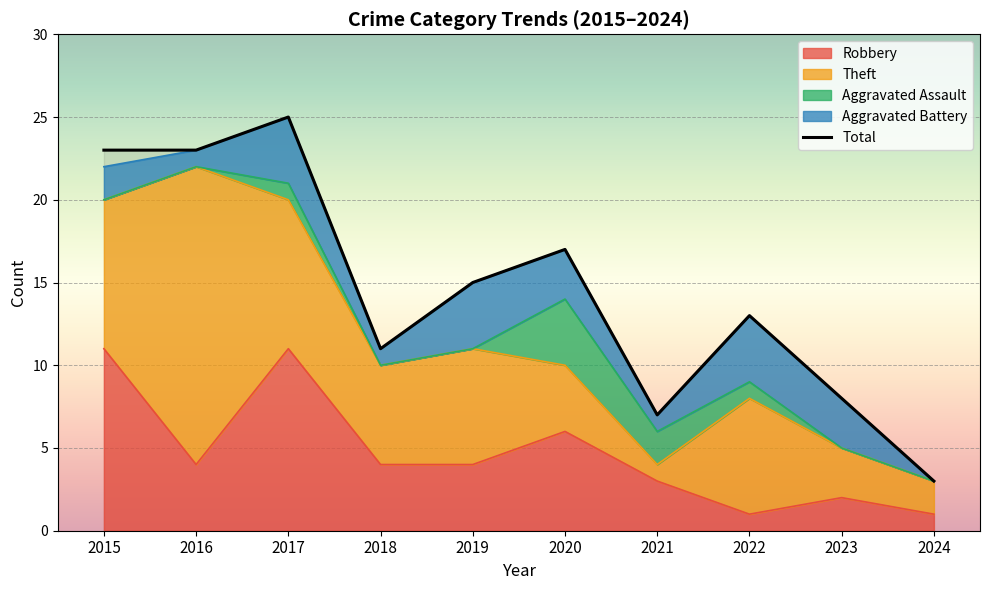

Reading right to left, list all the values displayed in this chart.

Robbery: 2024=1	2023=2	2022=1	2021=3	2020=6	2019=4	2018=4	2017=11	2016=4	2015=11
Theft: 2024=2	2023=3	2022=7	2021=1	2020=4	2019=7	2018=6	2017=9	2016=18	2015=9
Aggravated Assault: 2024=0	2023=0	2022=1	2021=2	2020=4	2019=0	2018=0	2017=1	2016=0	2015=0
Aggravated Battery: 2024=0	2023=3	2022=4	2021=1	2020=3	2019=4	2018=1	2017=4	2016=1	2015=2
Total: 2024=3	2023=8	2022=13	2021=7	2020=17	2019=15	2018=11	2017=25	2016=23	2015=23